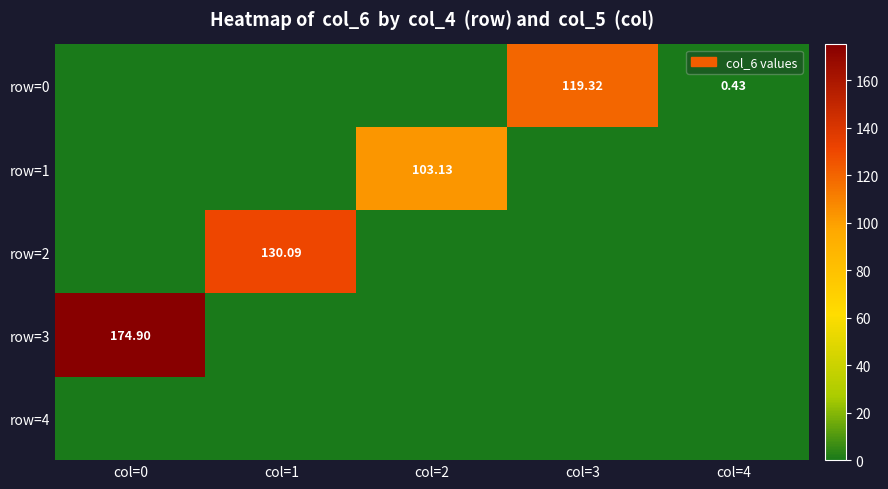

What is the spread (max minus min) of values at col=2?

103.1